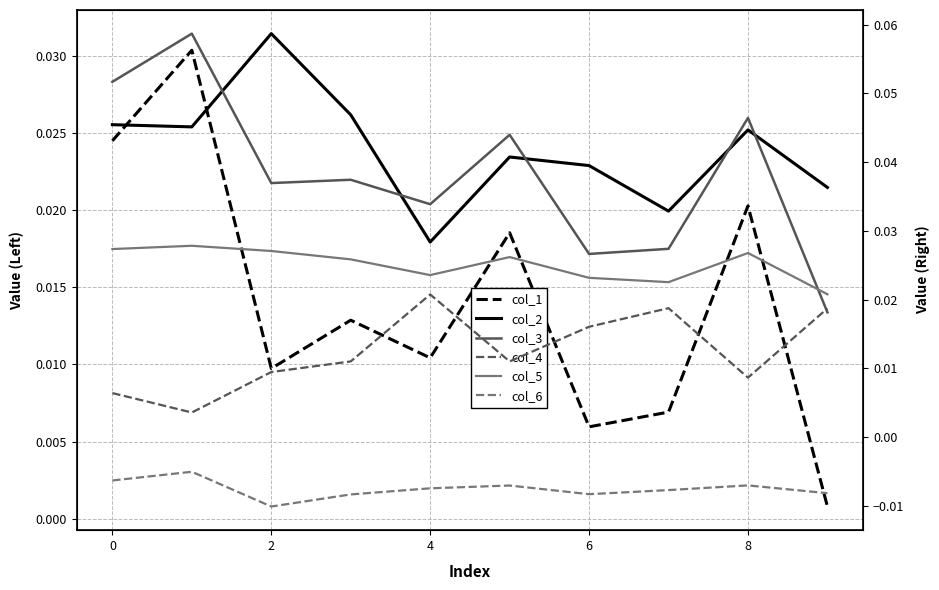

Reading left to right, transcribe all the data shown in this chart.

col_1: 0.0	0.0	0.0	0.0	0.0	0.0	0.0	0.0	0.0	0.0
col_2: 0.0	0.0	0.0	0.0	0.0	0.0	0.0	0.0	0.0	0.0
col_3: 0.1	0.1	0.0	0.0	0.0	0.0	0.0	0.0	0.0	0.0
col_4: 0.0	0.0	0.0	0.0	0.0	0.0	0.0	0.0	0.0	0.0
col_5: 0.0	0.0	0.0	0.0	0.0	0.0	0.0	0.0	0.0	0.0
col_6: -0.0	-0.0	-0.0	-0.0	-0.0	-0.0	-0.0	-0.0	-0.0	-0.0